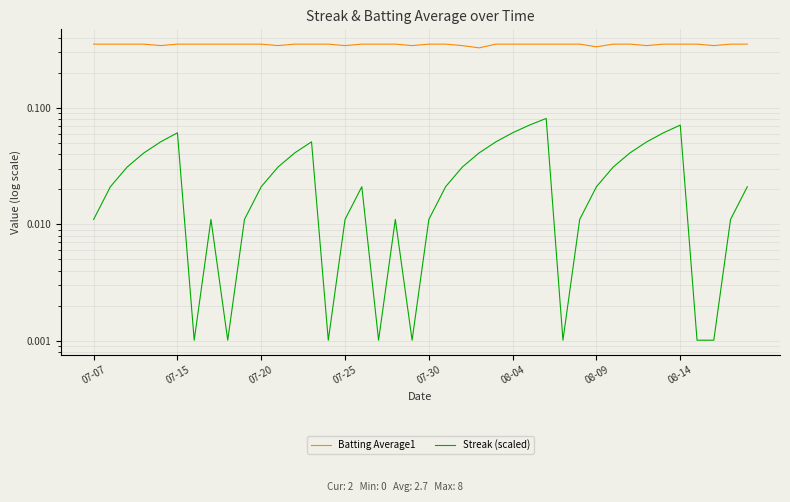

Reading left to right, what are all the values shown in this chart?

Batting Average1: 0.4	0.4	0.4	0.4	0.3	0.4	0.4	0.4	0.4	0.4	0.4	0.3	0.4	0.4	0.4	0.3	0.4	0.4	0.4	0.3	0.4	0.4	0.3	0.3	0.4	0.4	0.4	0.4	0.4	0.4	0.3	0.4	0.4	0.3	0.4	0.4	0.4	0.3	0.4	0.4
Streak (scaled): 0.0	0.0	0.0	0.0	0.1	0.1	0.0	0.0	0.0	0.0	0.0	0.0	0.0	0.1	0.0	0.0	0.0	0.0	0.0	0.0	0.0	0.0	0.0	0.0	0.1	0.1	0.1	0.1	0.0	0.0	0.0	0.0	0.0	0.1	0.1	0.1	0.0	0.0	0.0	0.0